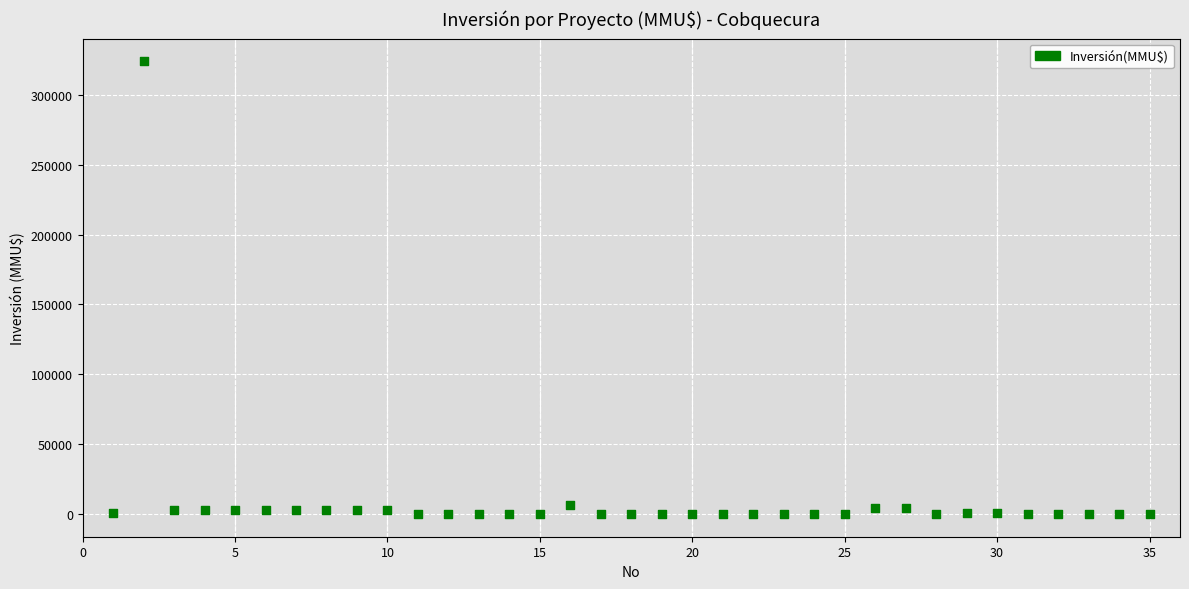

What is the range of Y values (max minus min)?

324020